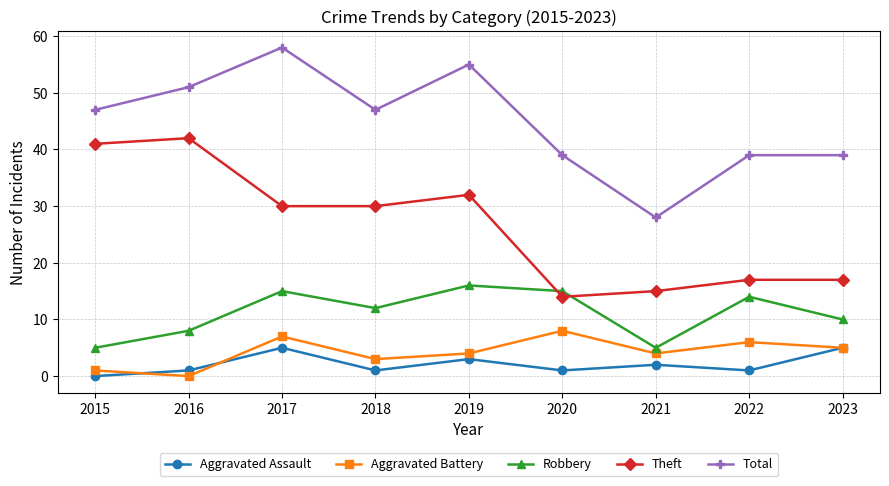

Reading left to right, extract all data points from this chart.

Aggravated Assault: 0	1	5	1	3	1	2	1	5
Aggravated Battery: 1	0	7	3	4	8	4	6	5
Robbery: 5	8	15	12	16	15	5	14	10
Theft: 41	42	30	30	32	14	15	17	17
Total: 47	51	58	47	55	39	28	39	39